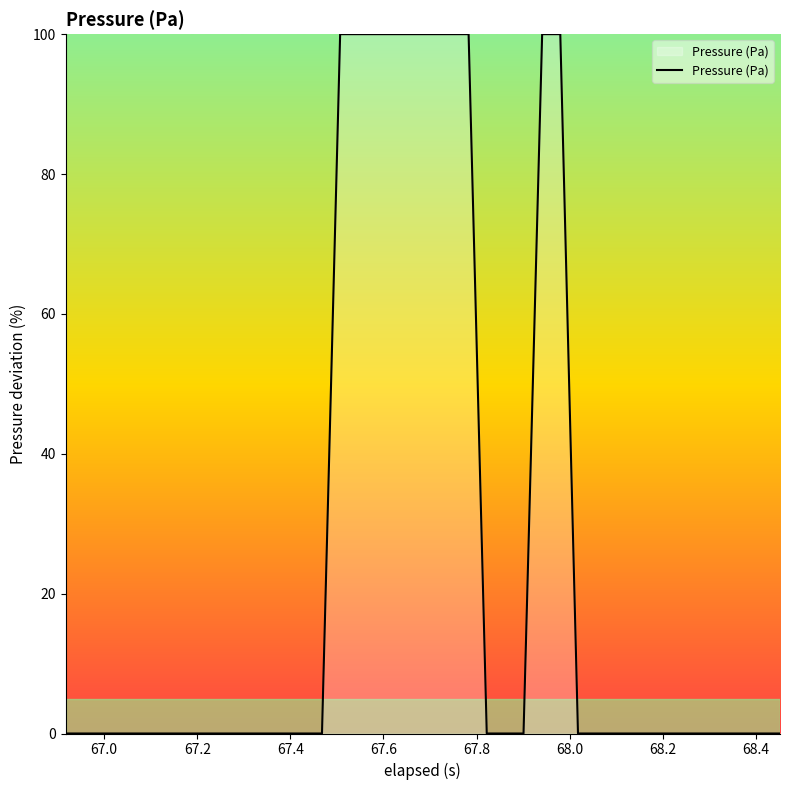

What is the greatest value displayed?

100